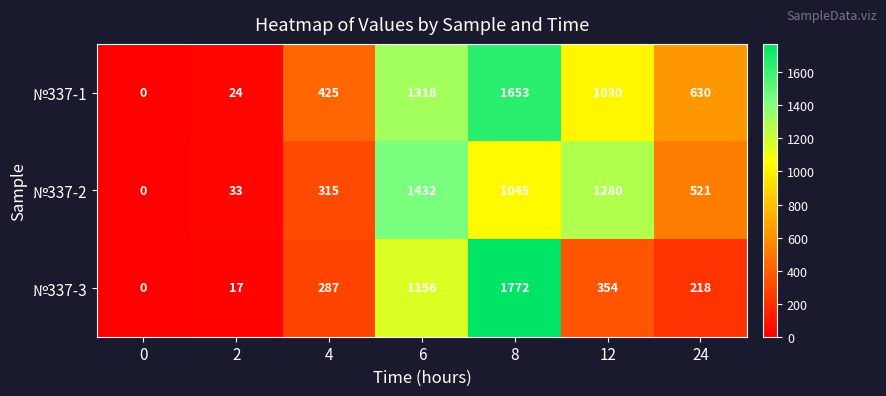

At how many categories does at least one series exceed 1511?

1